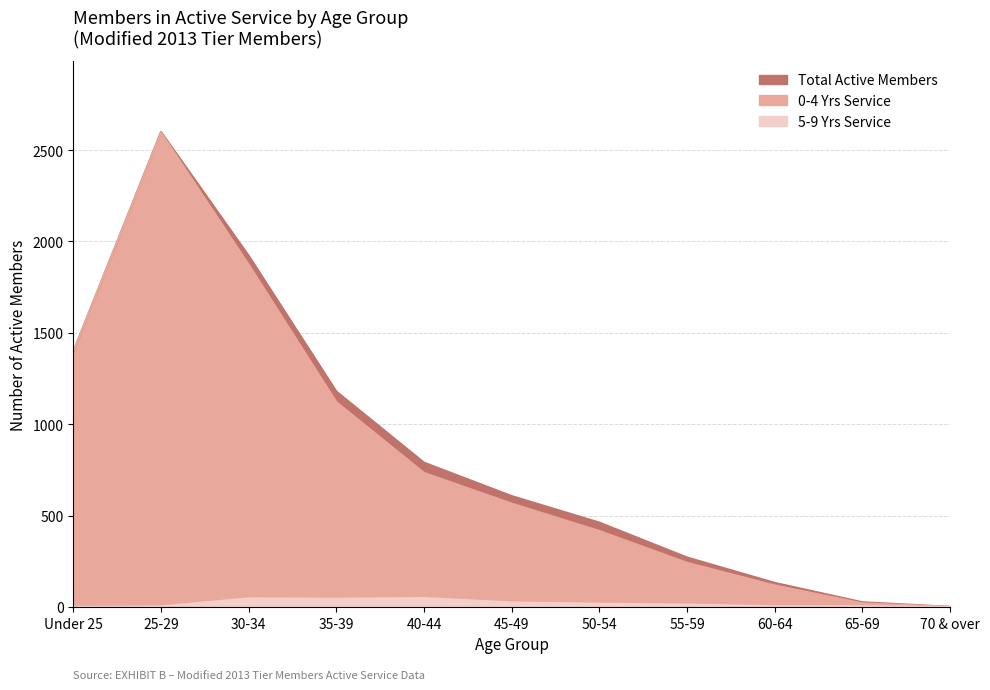

True or false: 0-4 Yrs Service has more than 1 points higher than both neighbors.

False